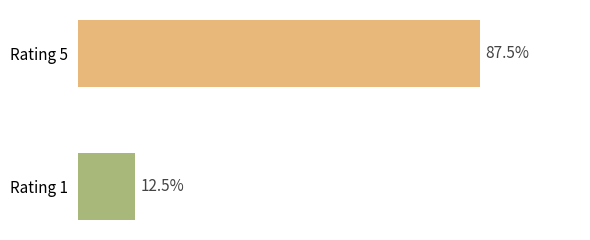

Are the bars horizontal?

Yes